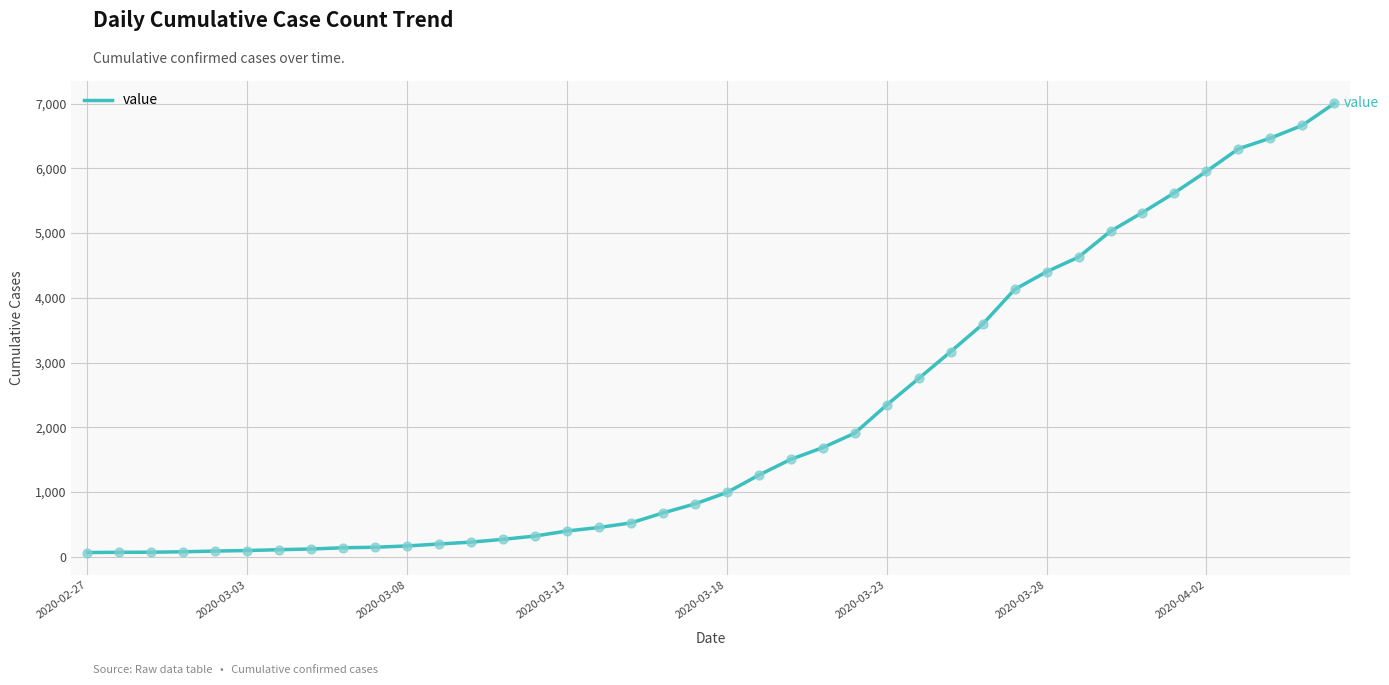

What is the greatest value displayed?

7002